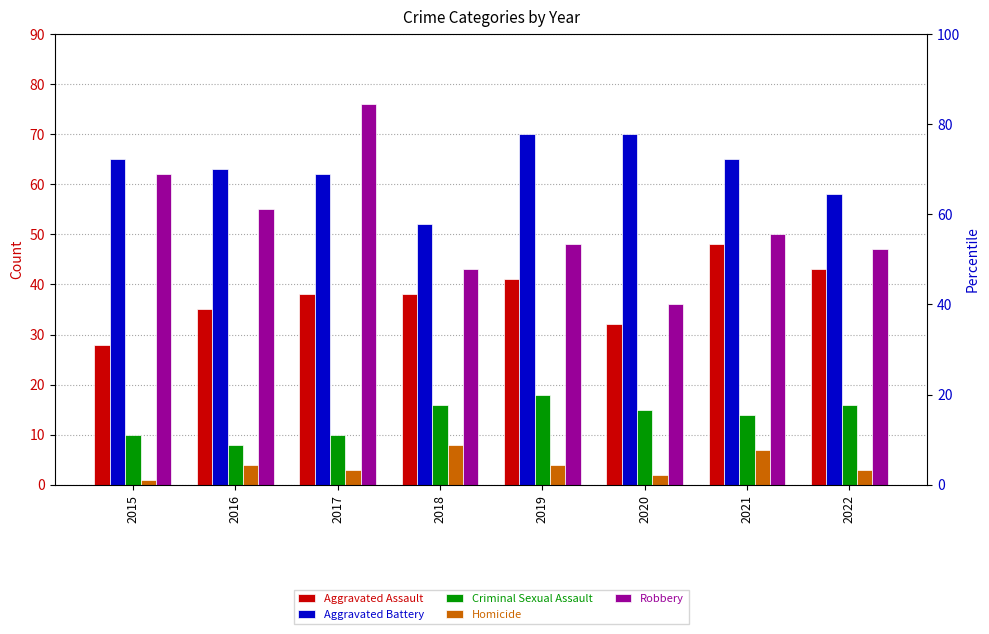

What is the average value of the Criminal Sexual Assault series?

13